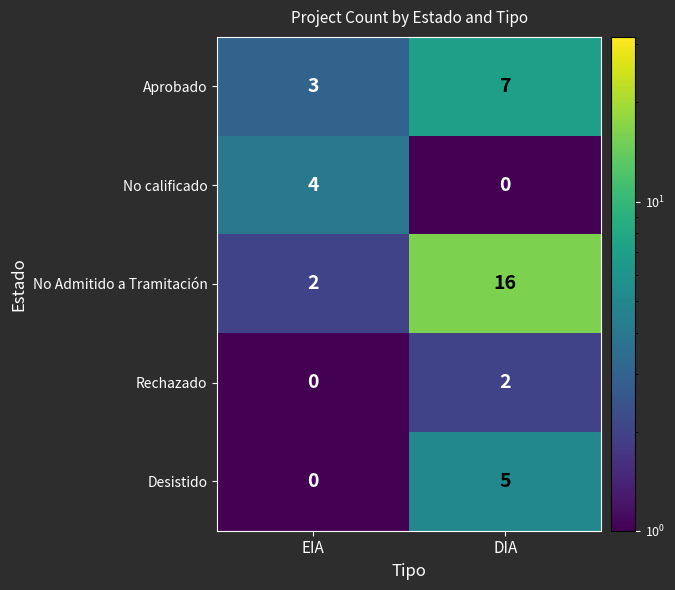

At which category is the sum across all series the highest?

DIA